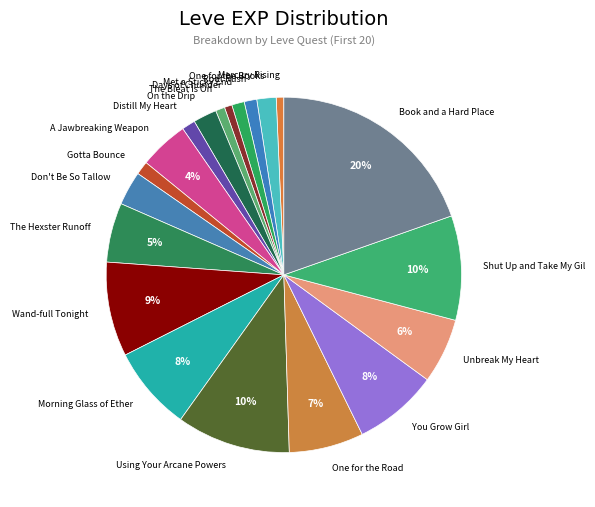

To the nearest percent, what is the combined percentage of Mercury Rising and Using Your Arcane Powers?

11%